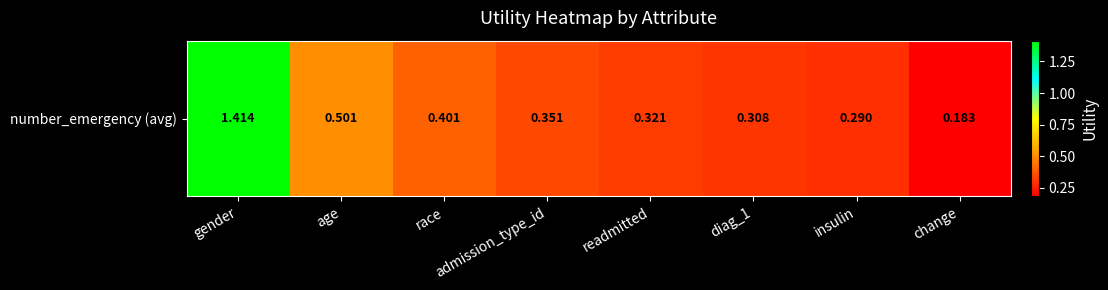

Is it true that the value at gender is 2.5?

False